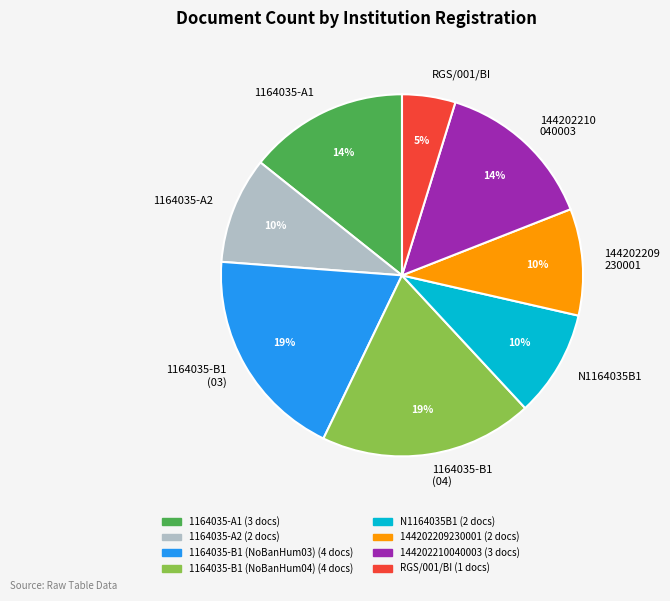

Does 1164035-B1 (03) account for over 50% of the chart?

No